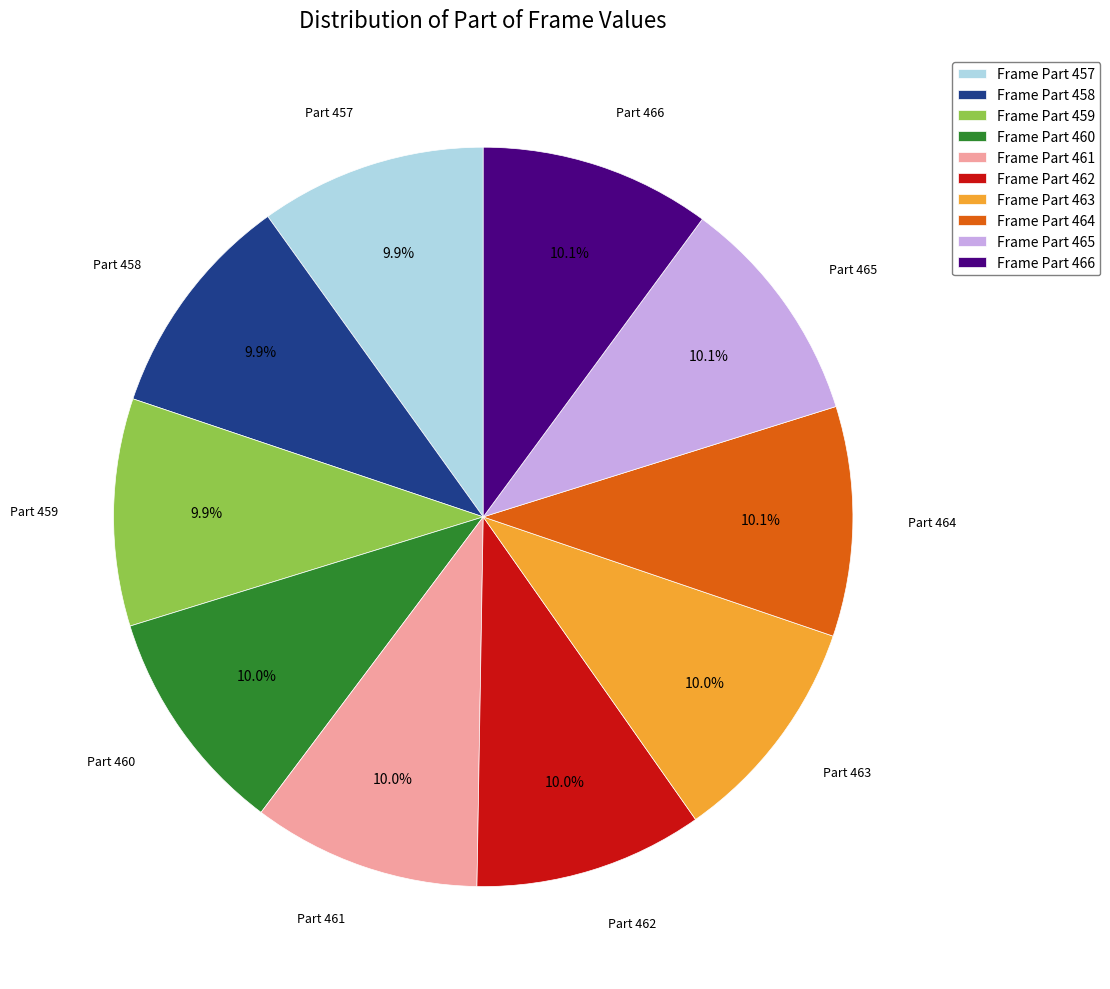

Count the number of slices in the pie.

10